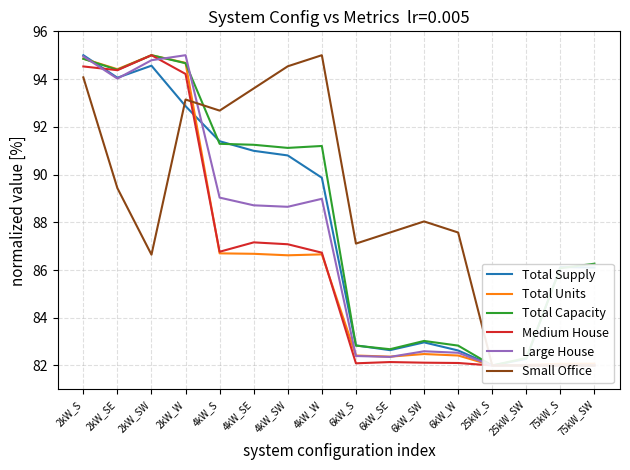

What value does the Total Units series have at 6kW_SW?

82.5